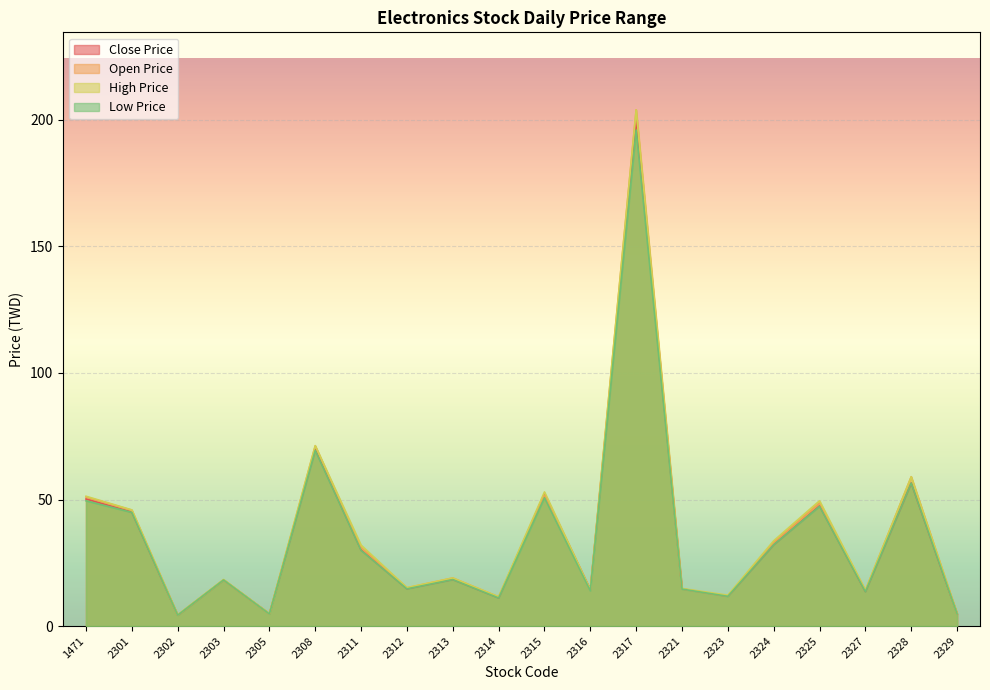

What is the minimum value shown in the chart?

4.3